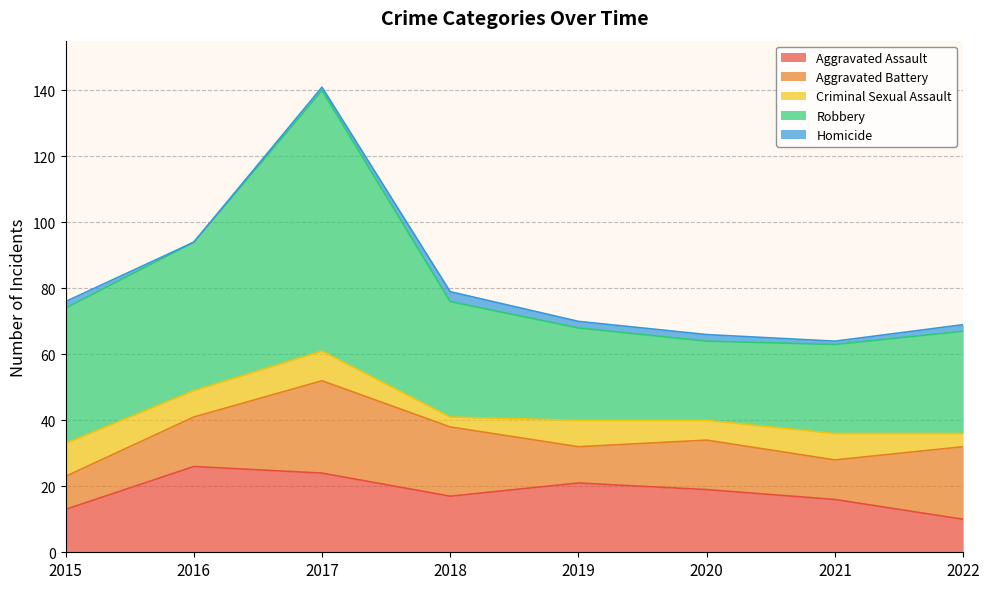

Reading left to right, what are all the values shown in this chart?

Aggravated Assault: 2015=13	2016=26	2017=24	2018=17	2019=21	2020=19	2021=16	2022=10
Aggravated Battery: 2015=10	2016=15	2017=28	2018=21	2019=11	2020=15	2021=12	2022=22
Criminal Sexual Assault: 2015=10	2016=8	2017=9	2018=3	2019=8	2020=6	2021=8	2022=4
Robbery: 2015=41	2016=45	2017=79	2018=35	2019=28	2020=24	2021=27	2022=31
Homicide: 2015=2	2016=0	2017=1	2018=3	2019=2	2020=2	2021=1	2022=2